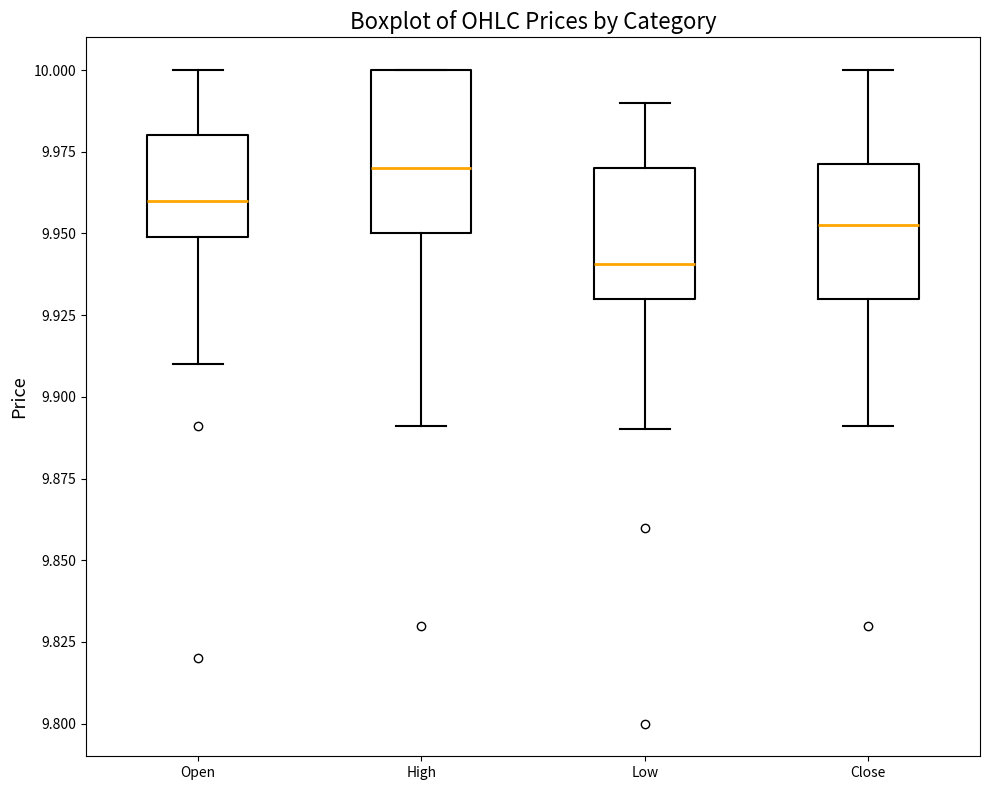

Which box is the tallest, from its lower edge to its upper edge?

High